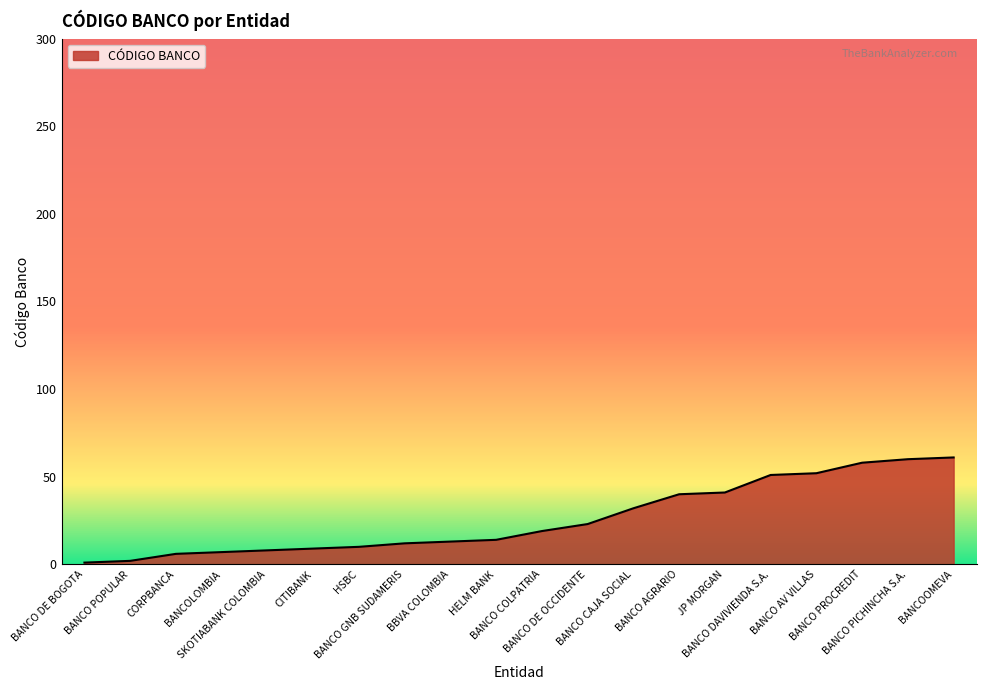

What is the greatest value displayed?

61